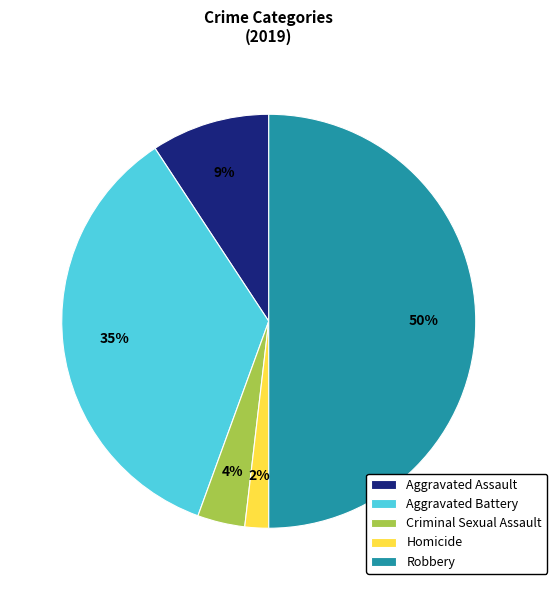

How many slices are in this pie chart?

5